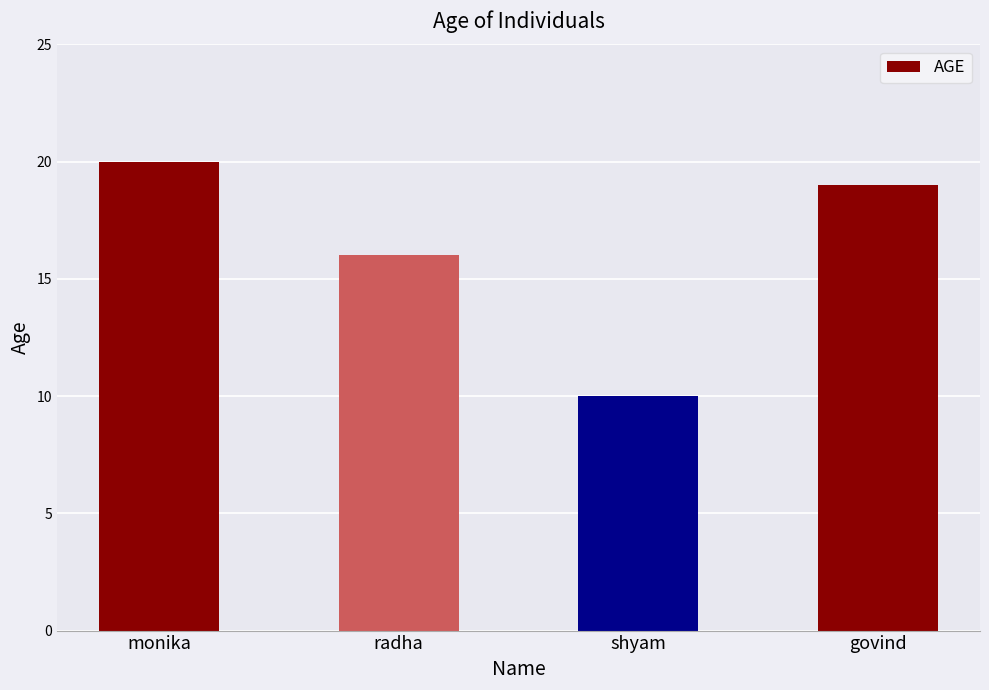

How many distinct data groups are displayed?

1